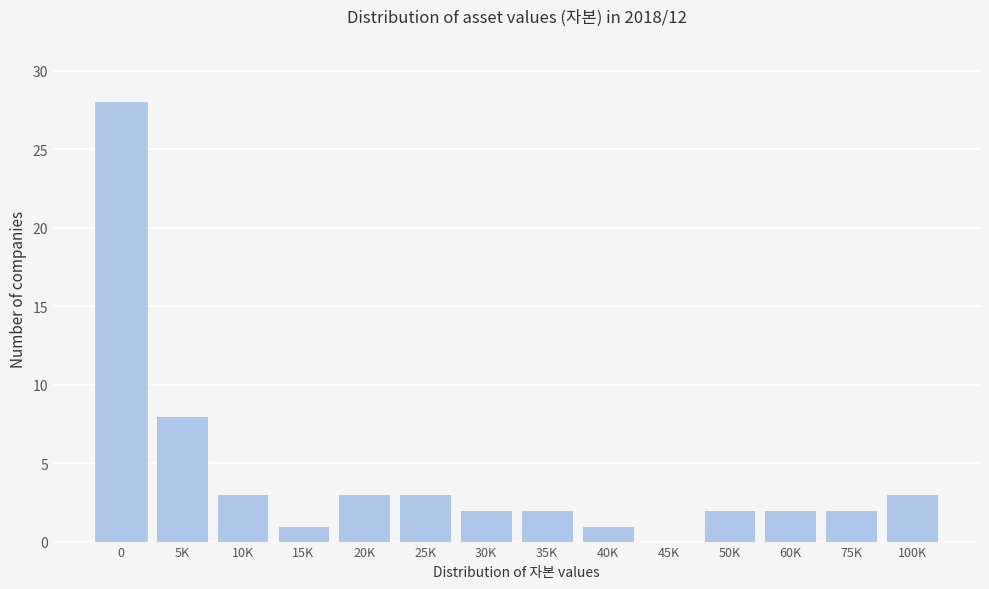

Reading left to right, extract all data points from this chart.

0=28	5K=8	10K=3	15K=1	20K=3	25K=3	30K=2	35K=2	40K=1	45K=0	50K=2	60K=2	75K=2	100K=3